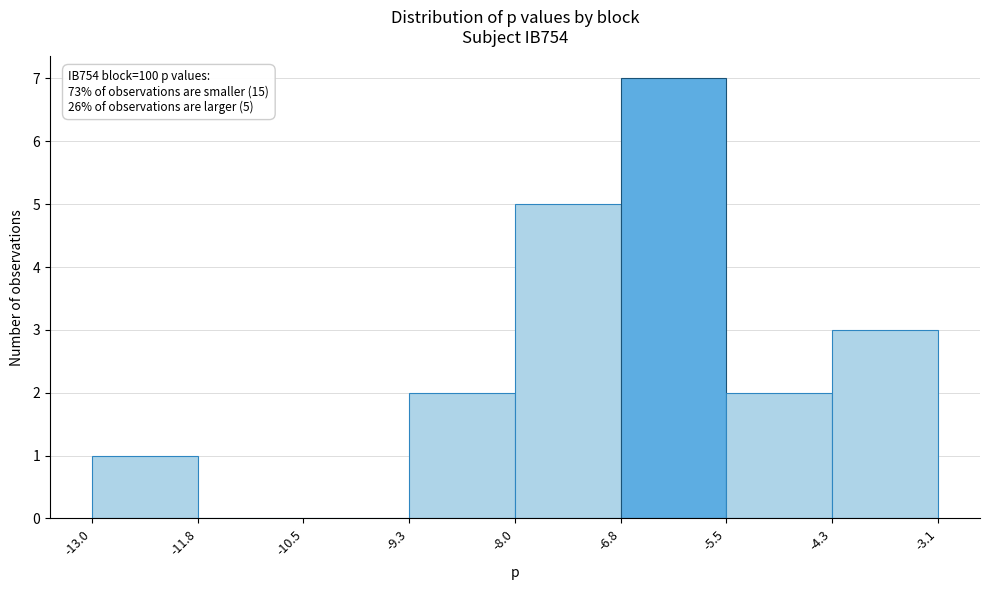

Over which range of the x-axis is the bar tallest?

-6.8 to -5.5